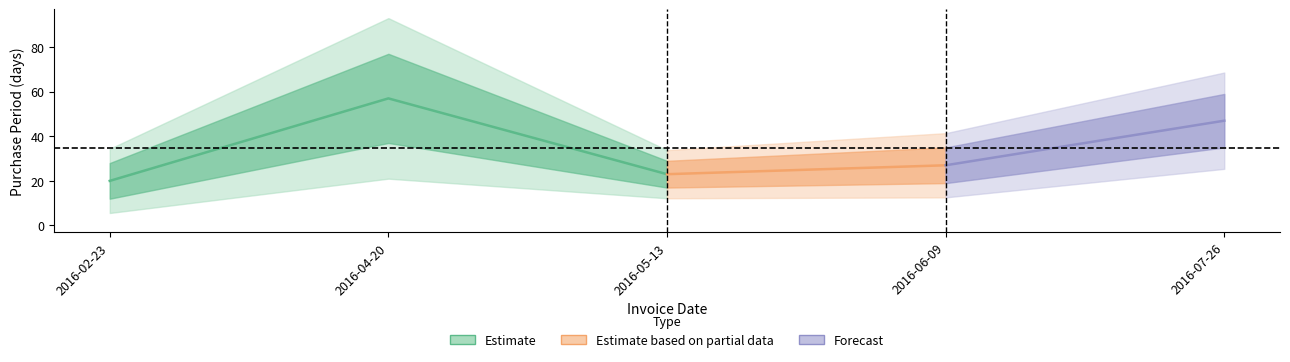

What is the change in value from 2016-02-23 to 2016-05-13?

+3